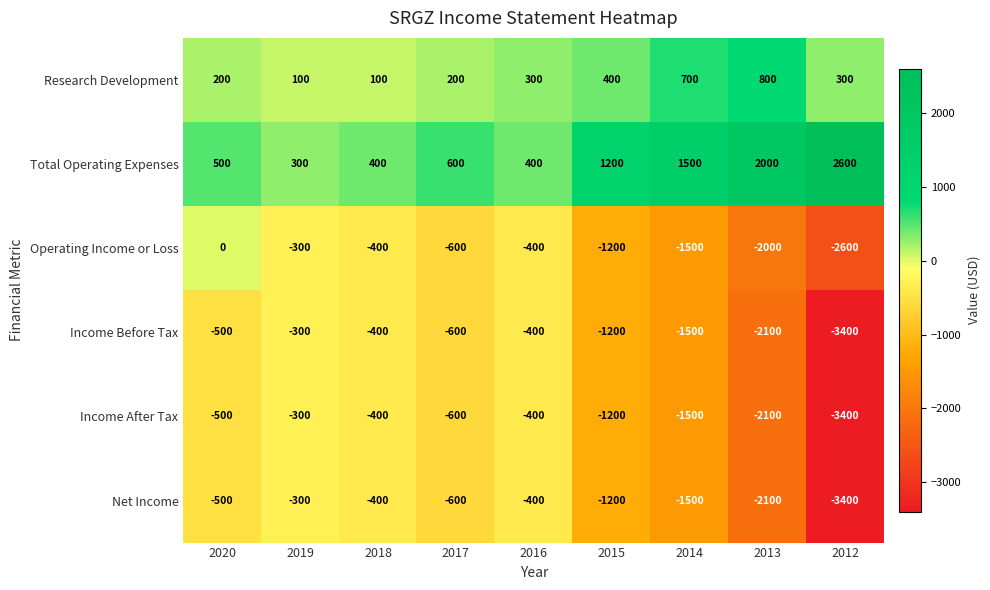

What is the sum of the Operating Income or Loss values at 2012 and 2013?

-4600